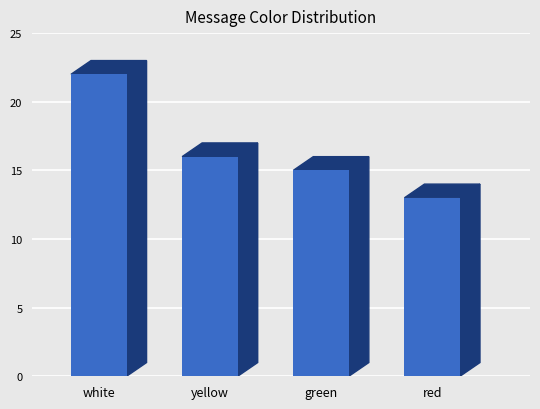

What is the greatest value displayed?

22